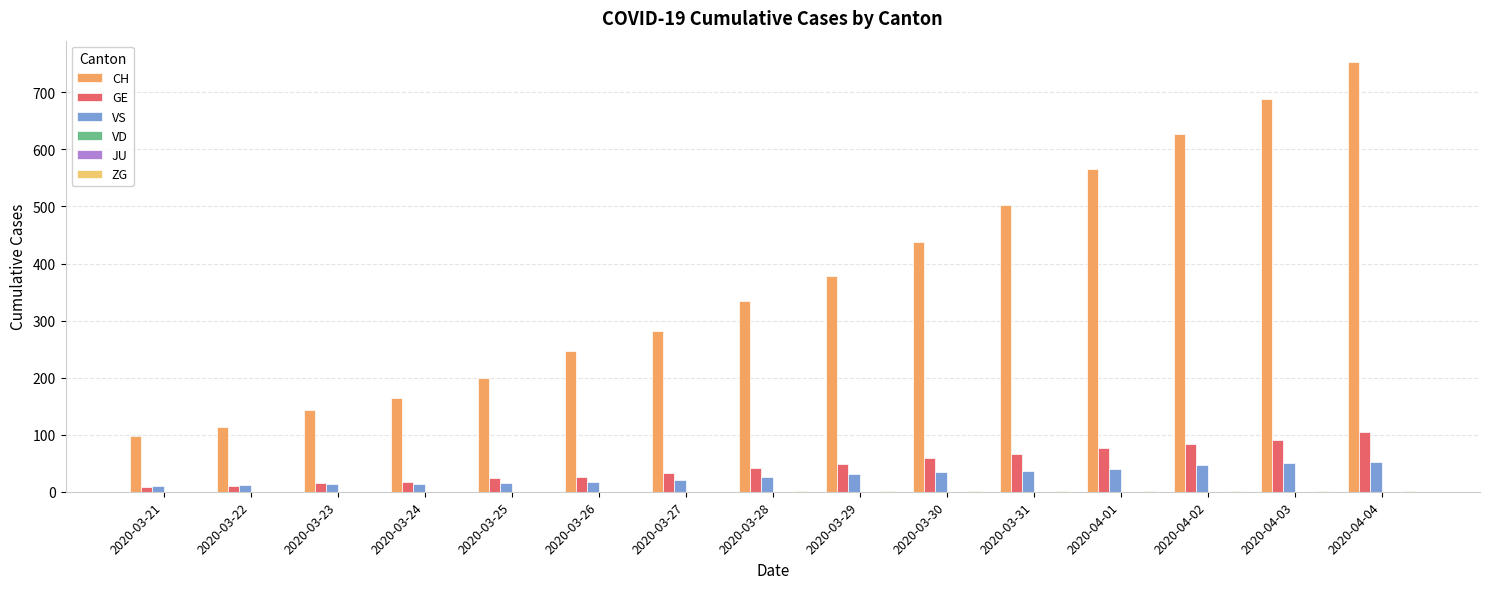

Rank the categories by ZG value from highest to lowest.

2020-04-04, 2020-03-28, 2020-03-29, 2020-03-30, 2020-03-31, 2020-04-01, 2020-04-02, 2020-04-03, 2020-03-21, 2020-03-22, 2020-03-23, 2020-03-24, 2020-03-25, 2020-03-26, 2020-03-27